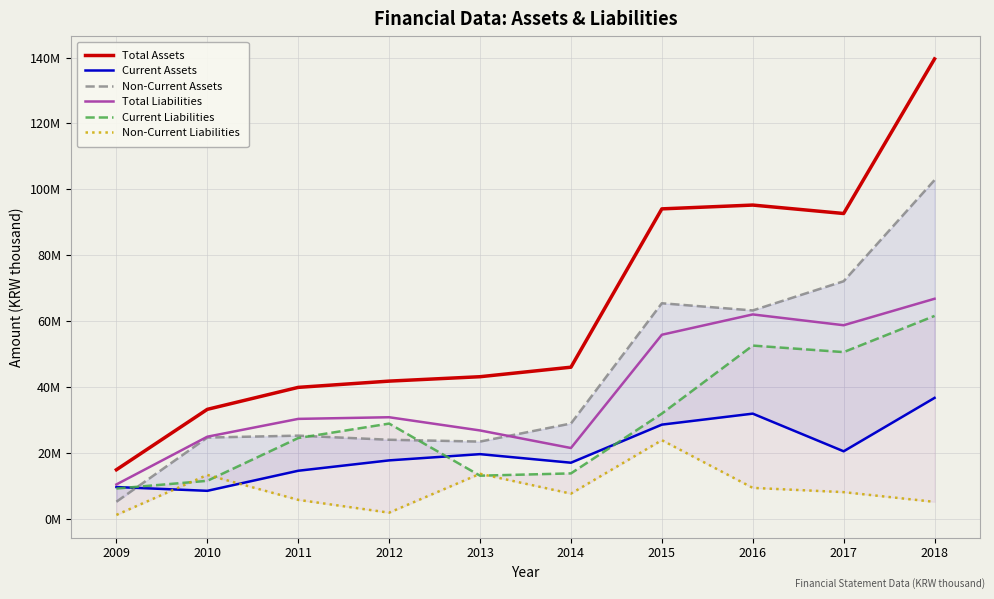

How many times do Total Liabilities and Non-Current Assets cross each other?

1